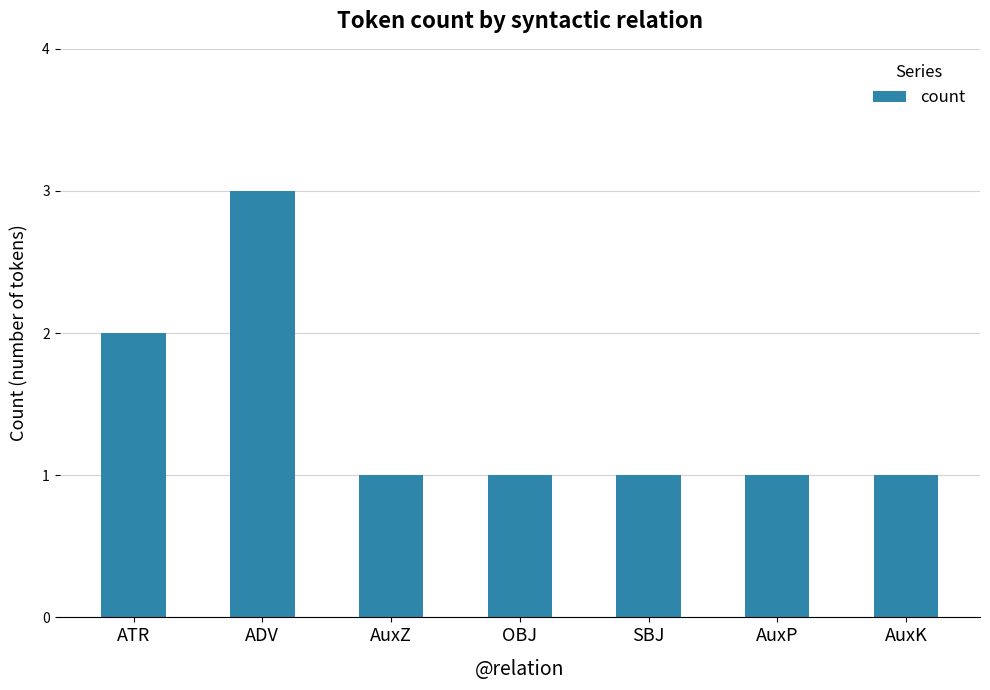

What position from the left is ADV?

2